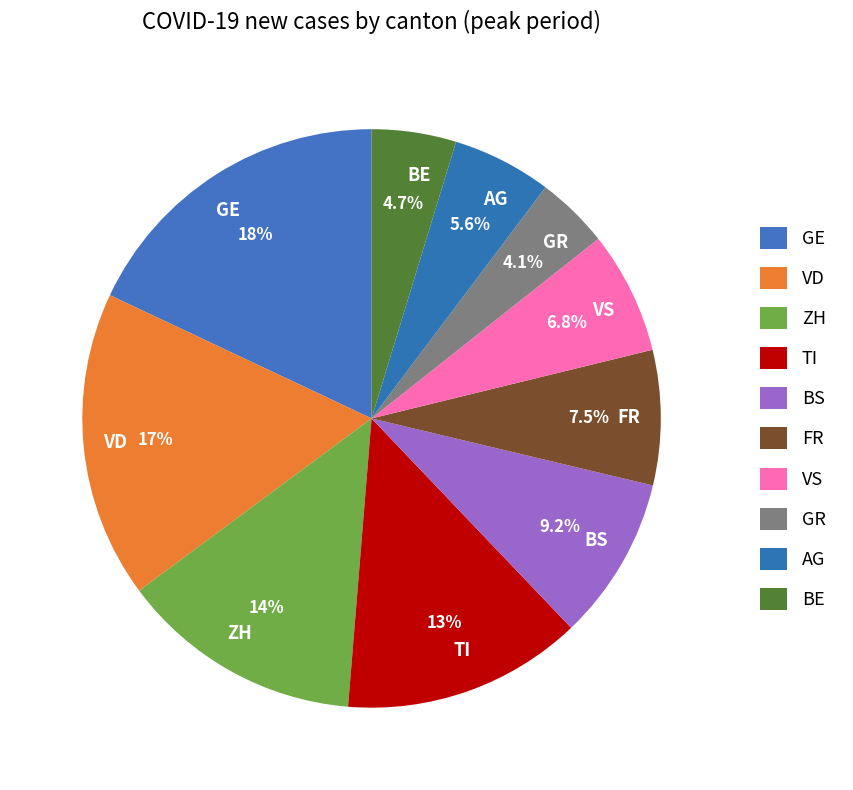

Does GE account for over 50% of the chart?

No